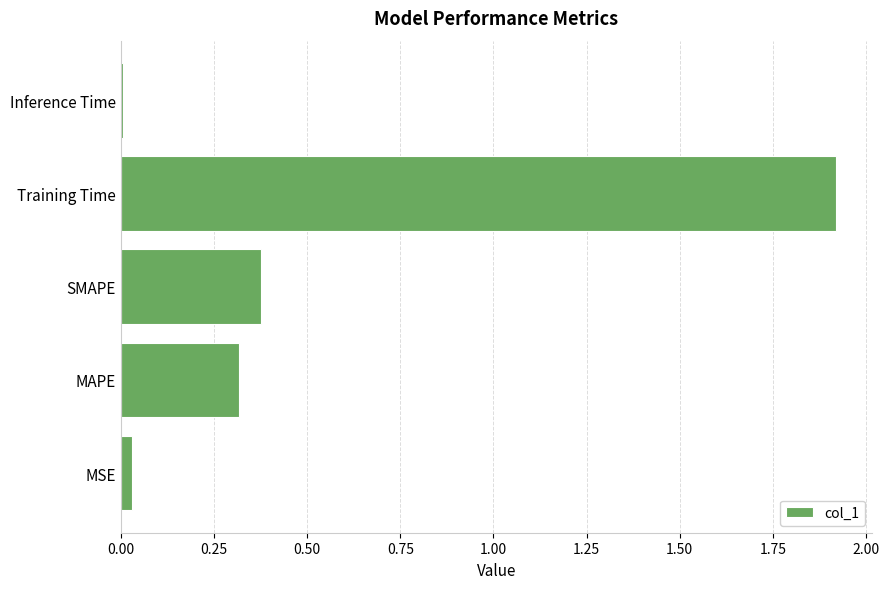

Which has a higher value, Inference Time or SMAPE?

SMAPE